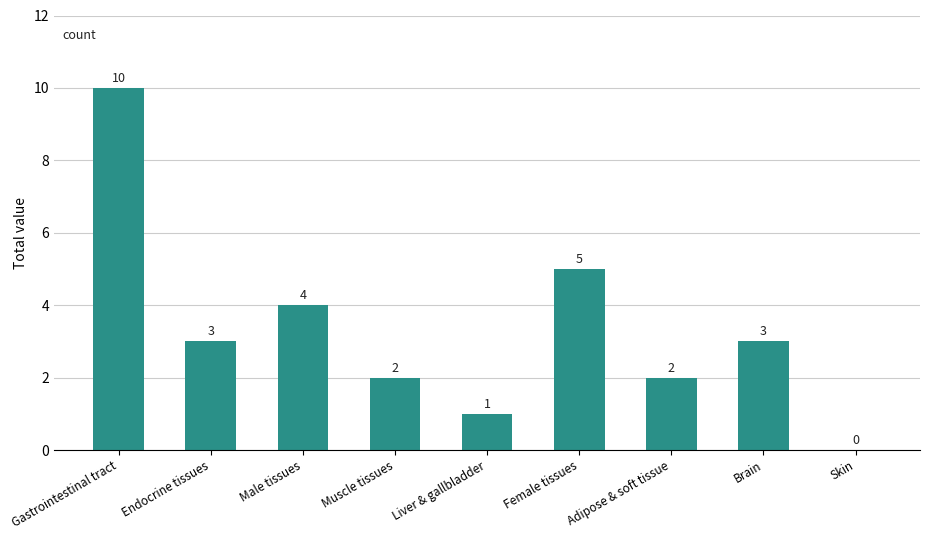

The value at Liver & gallbladder is 0. True or false?

False